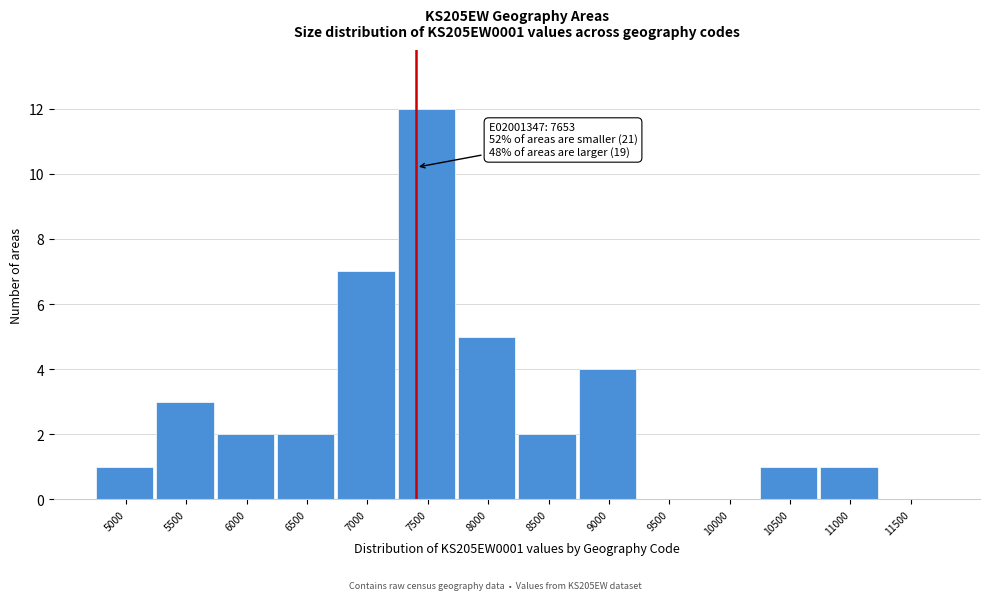

Reading left to right, what are all the values shown in this chart?

5000=1	5500=3	6000=2	6500=2	7000=7	7500=12	8000=5	8500=2	9000=4	9500=0	10000=0	10500=1	11000=1	11500=0